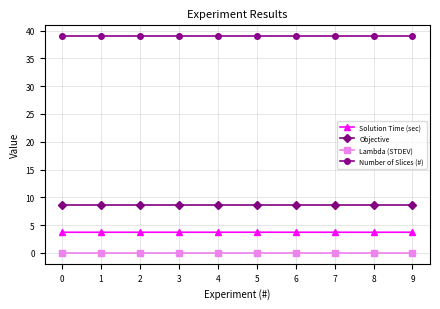

True or false: Solution Time (sec) has a value of 3.7 at 0.

True